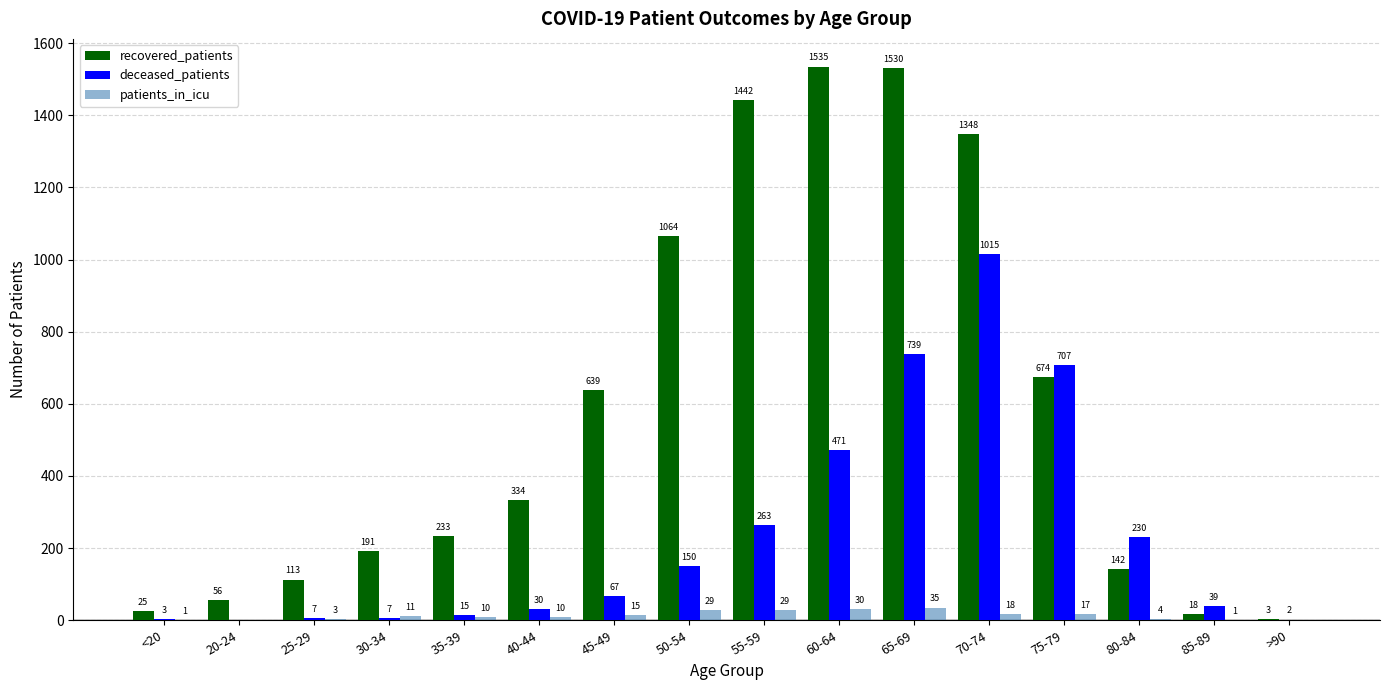

The deceased_patients series shows 471 at 60-64. True or false?

True